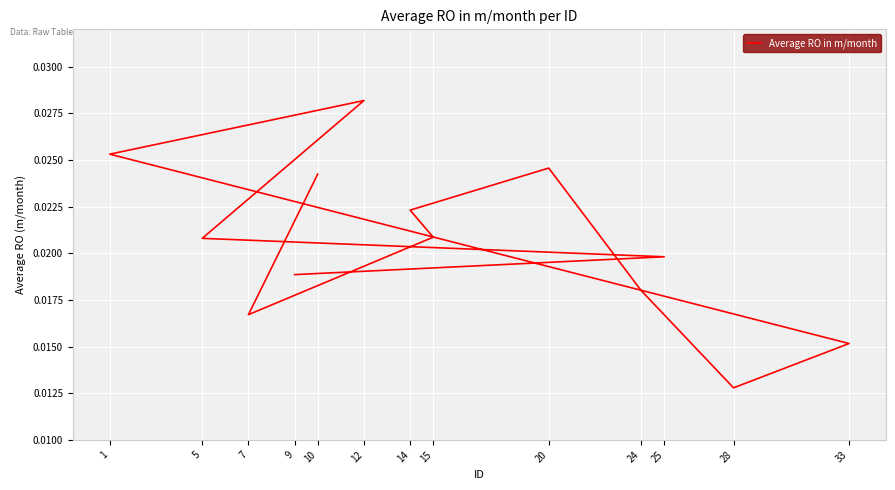

How many lines are shown in the chart?

1